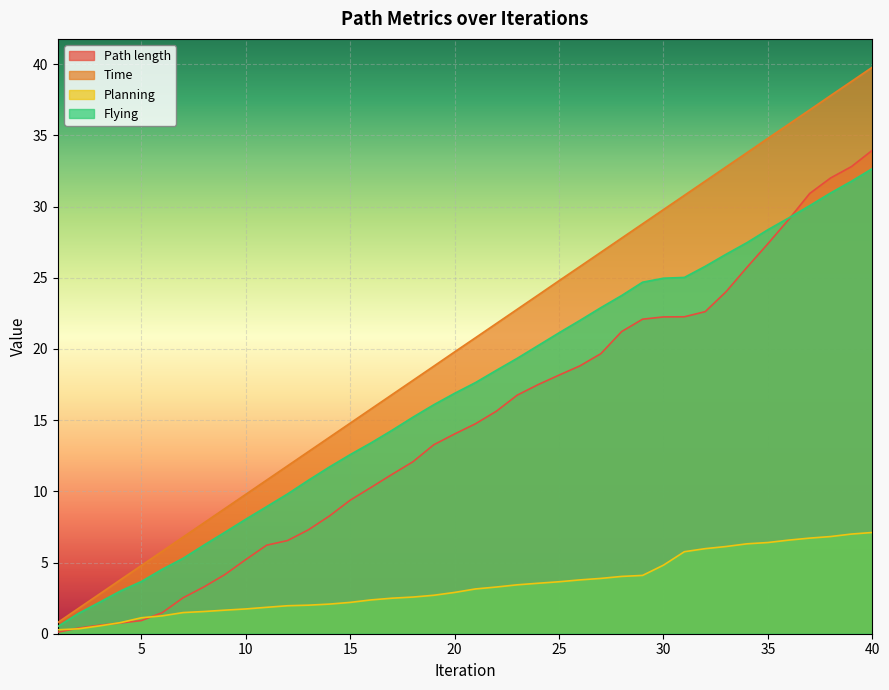

Is the value of Time at 38 greater than the value of Flying at 31?

Yes